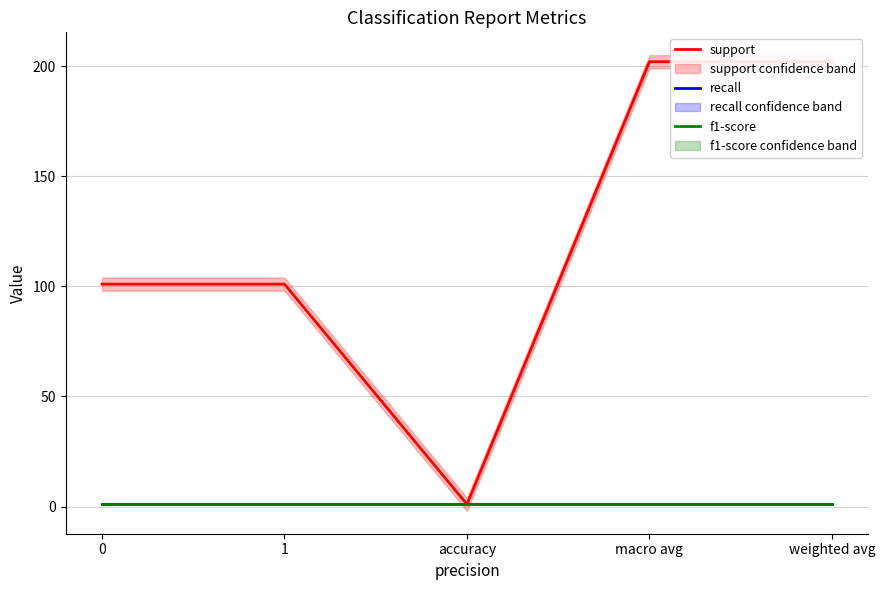

The value of f1-score at weighted avg is 1. True or false?

False